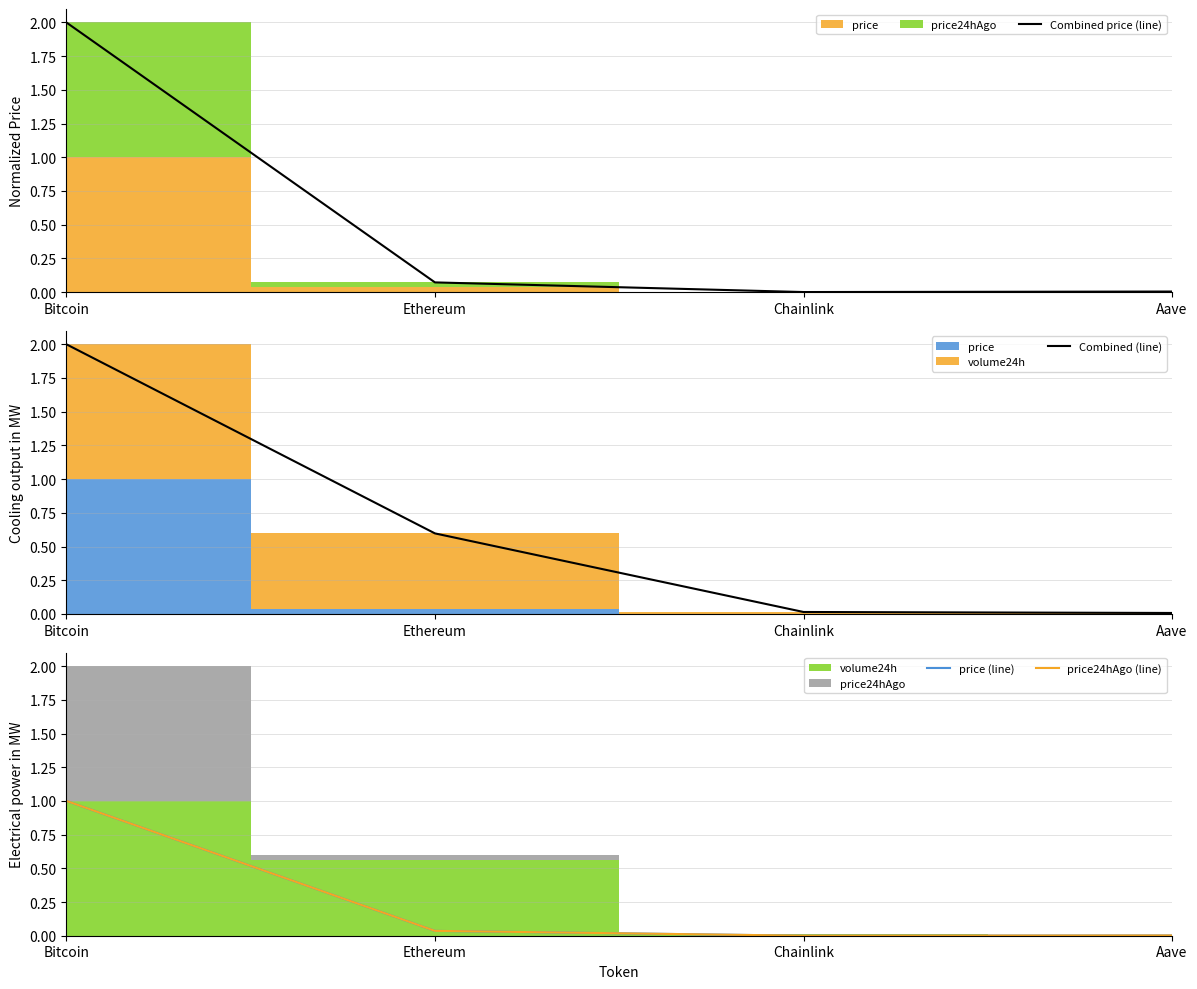

At which category does price24hAgo (line) reach its first local valley?

Chainlink